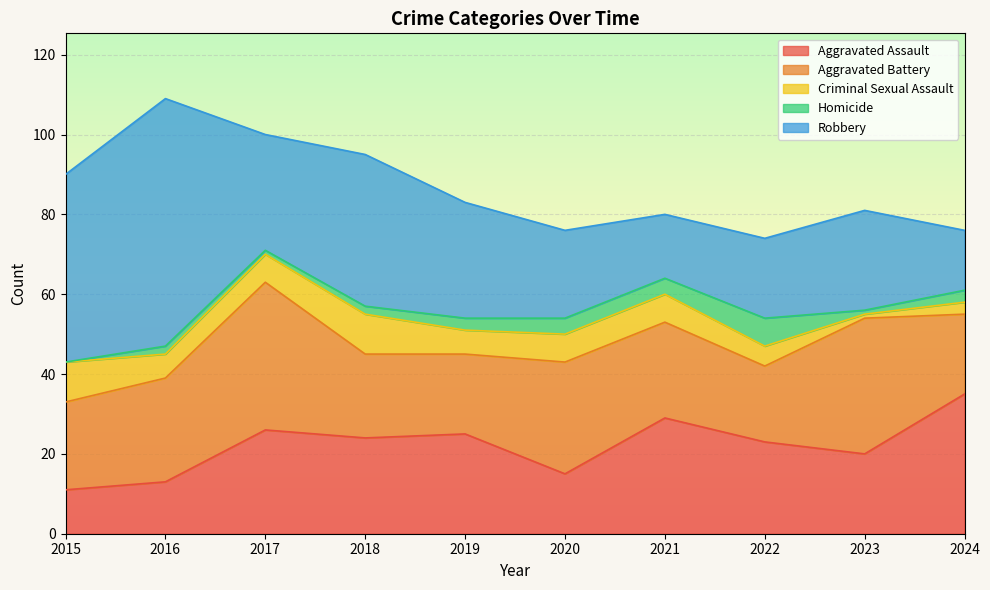

Reading right to left, what are all the values shown in this chart?

Aggravated Assault: 2024=35	2023=20	2022=23	2021=29	2020=15	2019=25	2018=24	2017=26	2016=13	2015=11
Aggravated Battery: 2024=20	2023=34	2022=19	2021=24	2020=28	2019=20	2018=21	2017=37	2016=26	2015=22
Criminal Sexual Assault: 2024=3	2023=1	2022=5	2021=7	2020=7	2019=6	2018=10	2017=7	2016=6	2015=10
Homicide: 2024=3	2023=1	2022=7	2021=4	2020=4	2019=3	2018=2	2017=1	2016=2	2015=0
Robbery: 2024=15	2023=25	2022=20	2021=16	2020=22	2019=29	2018=38	2017=29	2016=62	2015=47